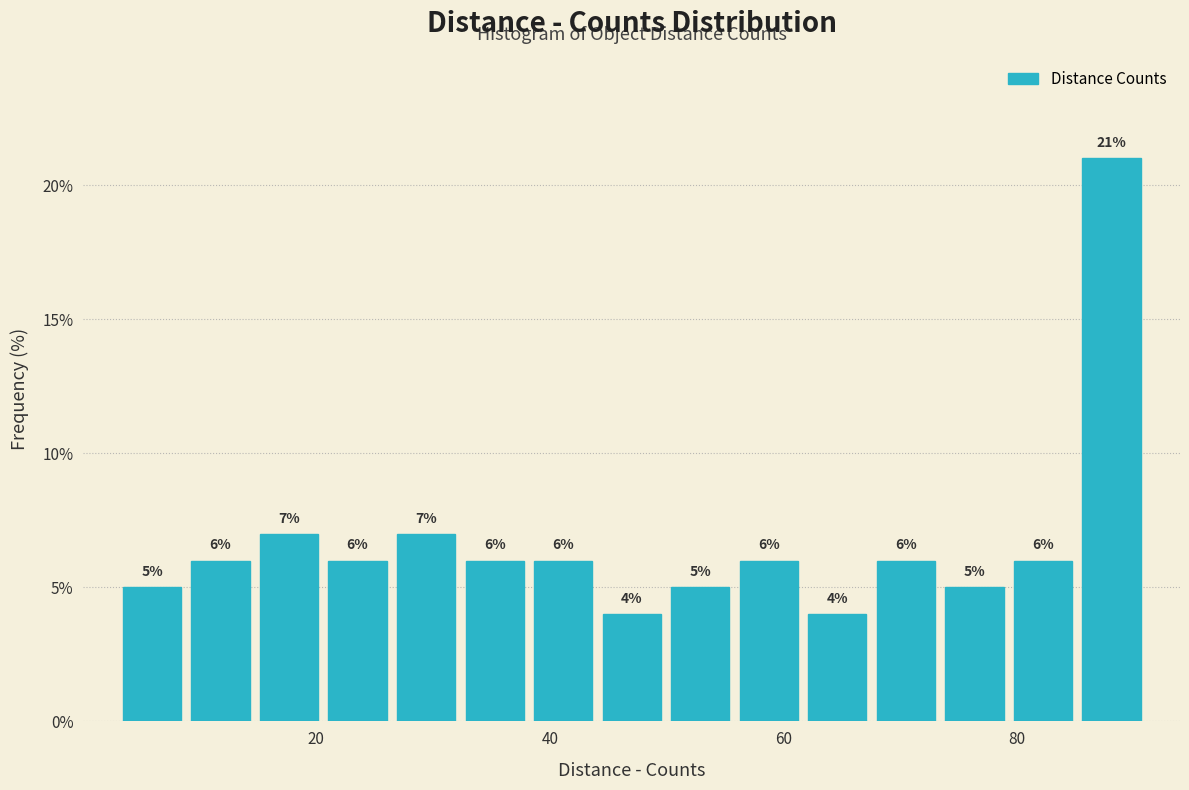

Around what value on the x-axis is the tallest bar? Give the approximate position of its centre, as read against the axis.

88